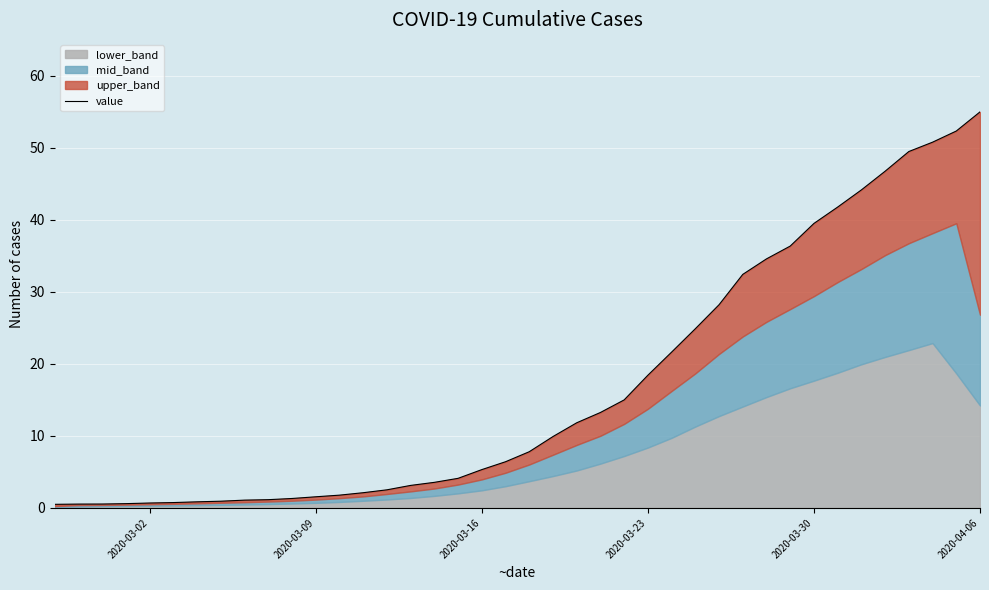

What is the sum of all values?

673.6